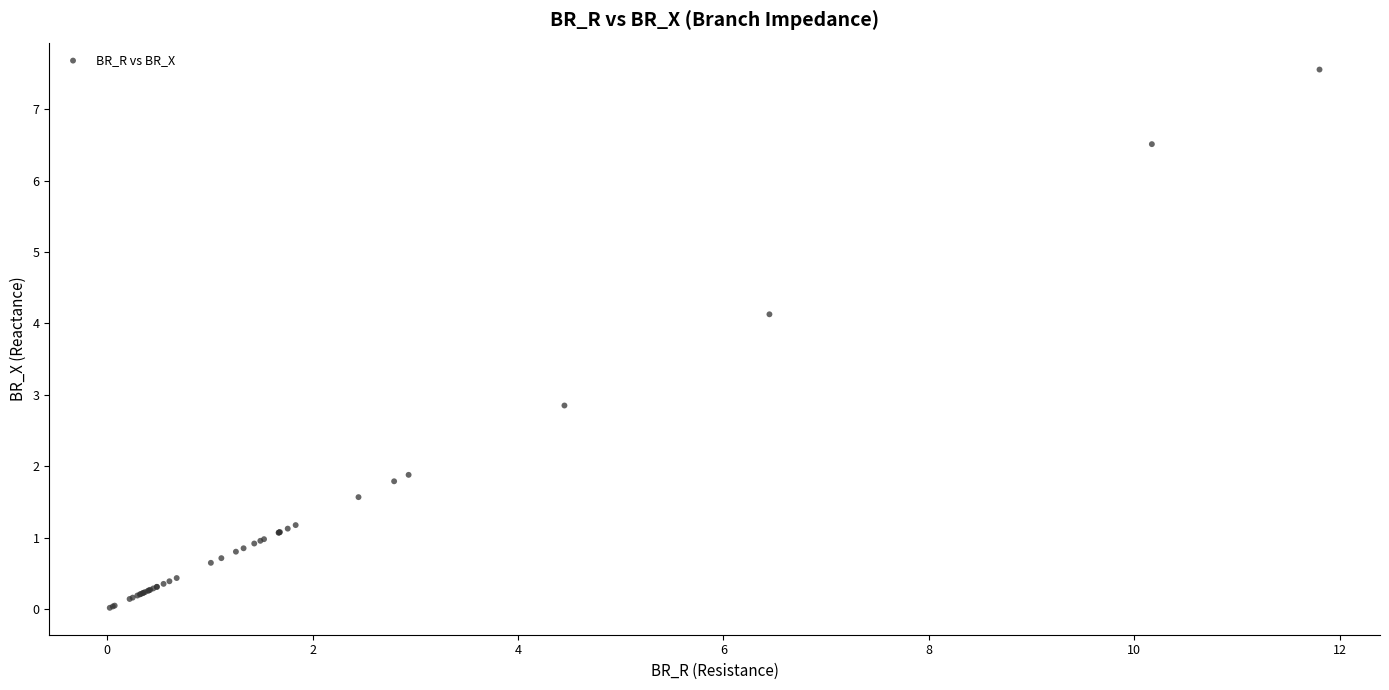

What Y value in the scatter plot is closest to 3?

2.8